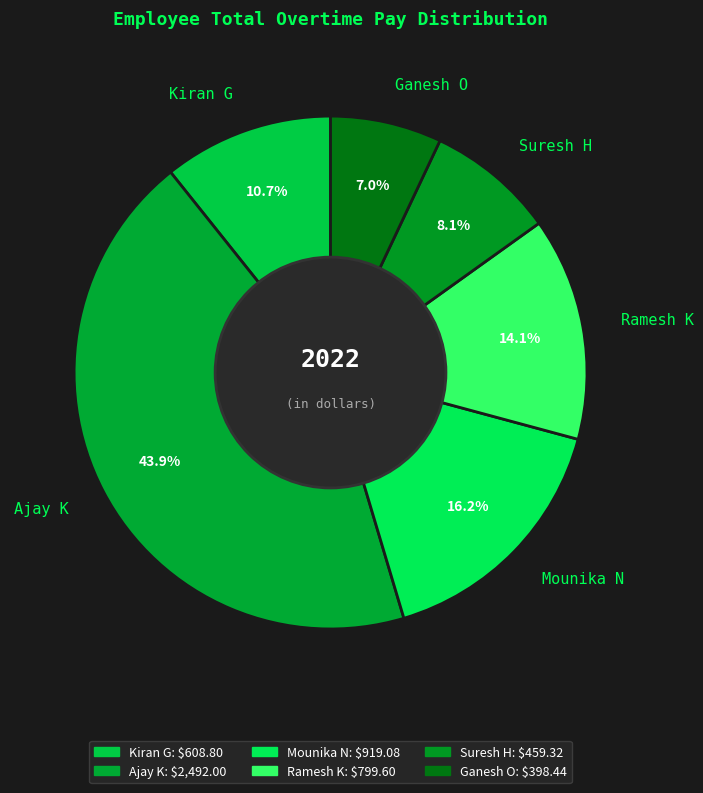

Between Mounika N and Ajay K, which is larger?

Ajay K